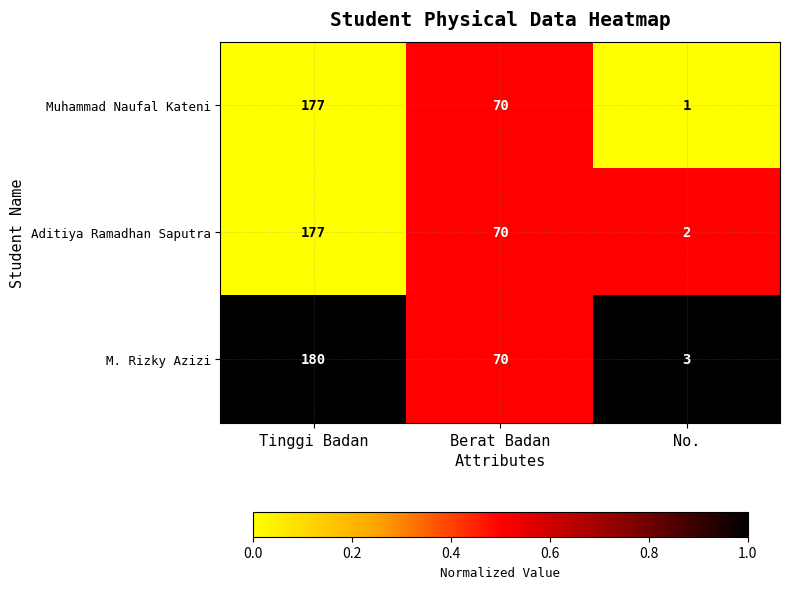

Which series has the widest spread of values?

M. Rizky Azizi